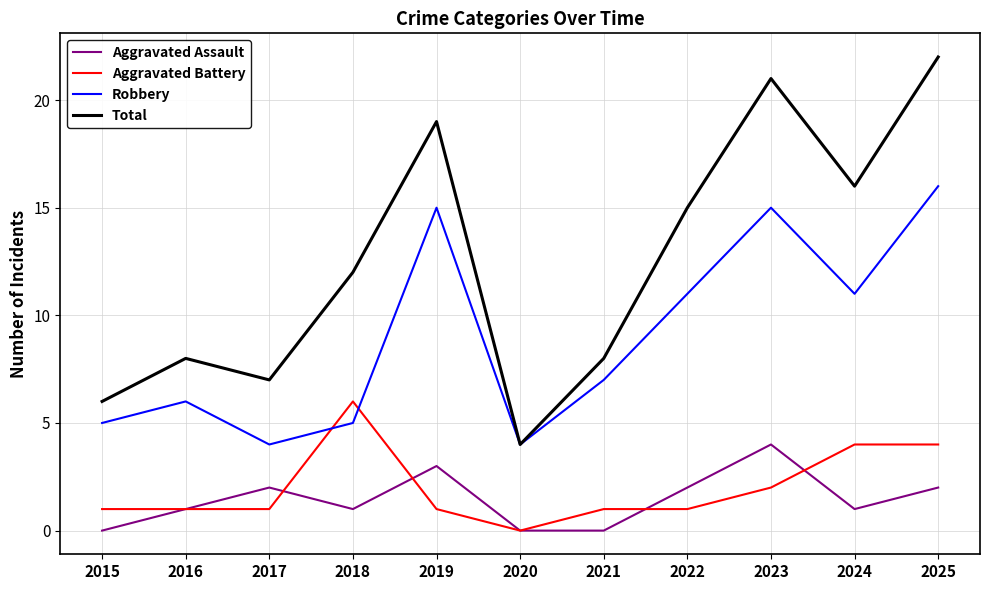

What is the average value of the Robbery series?

9